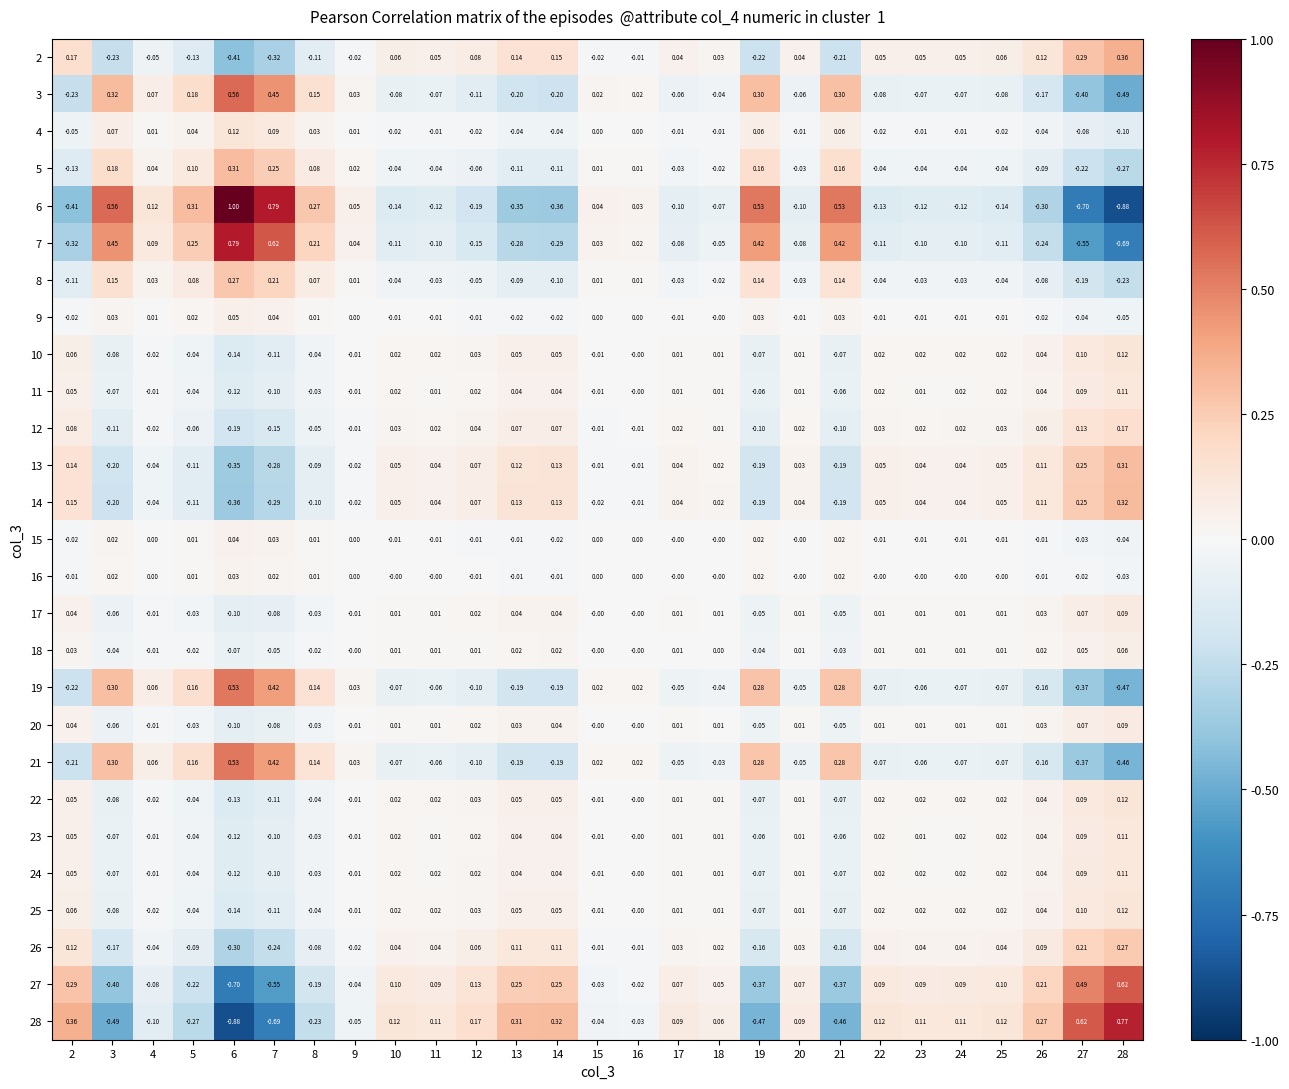

Is the value of 16 at 5 greater than the value of 23 at 24?

No